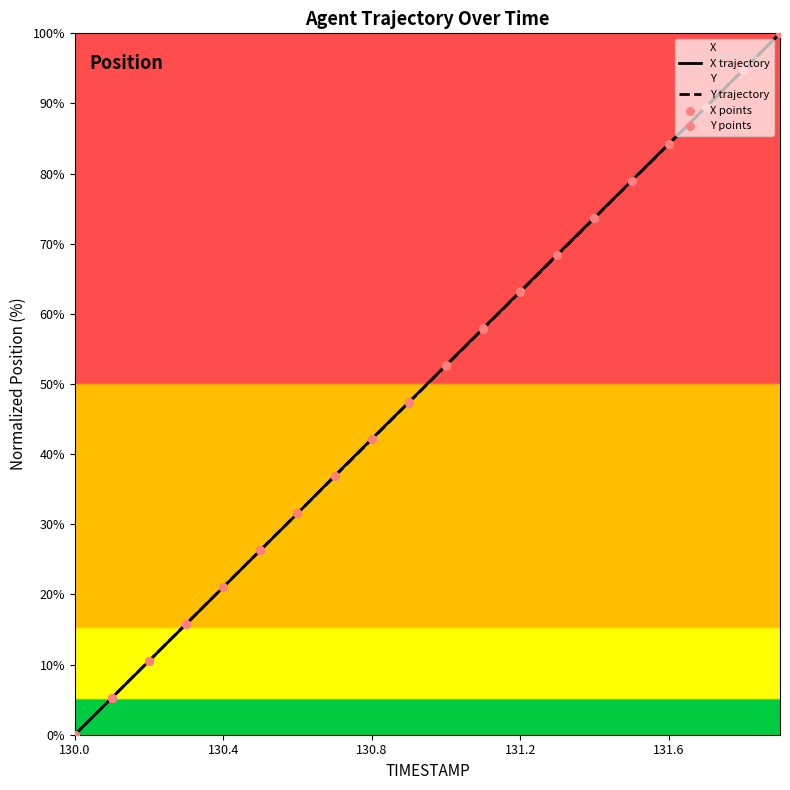

At how many categories does at least one series exceed 62?

8